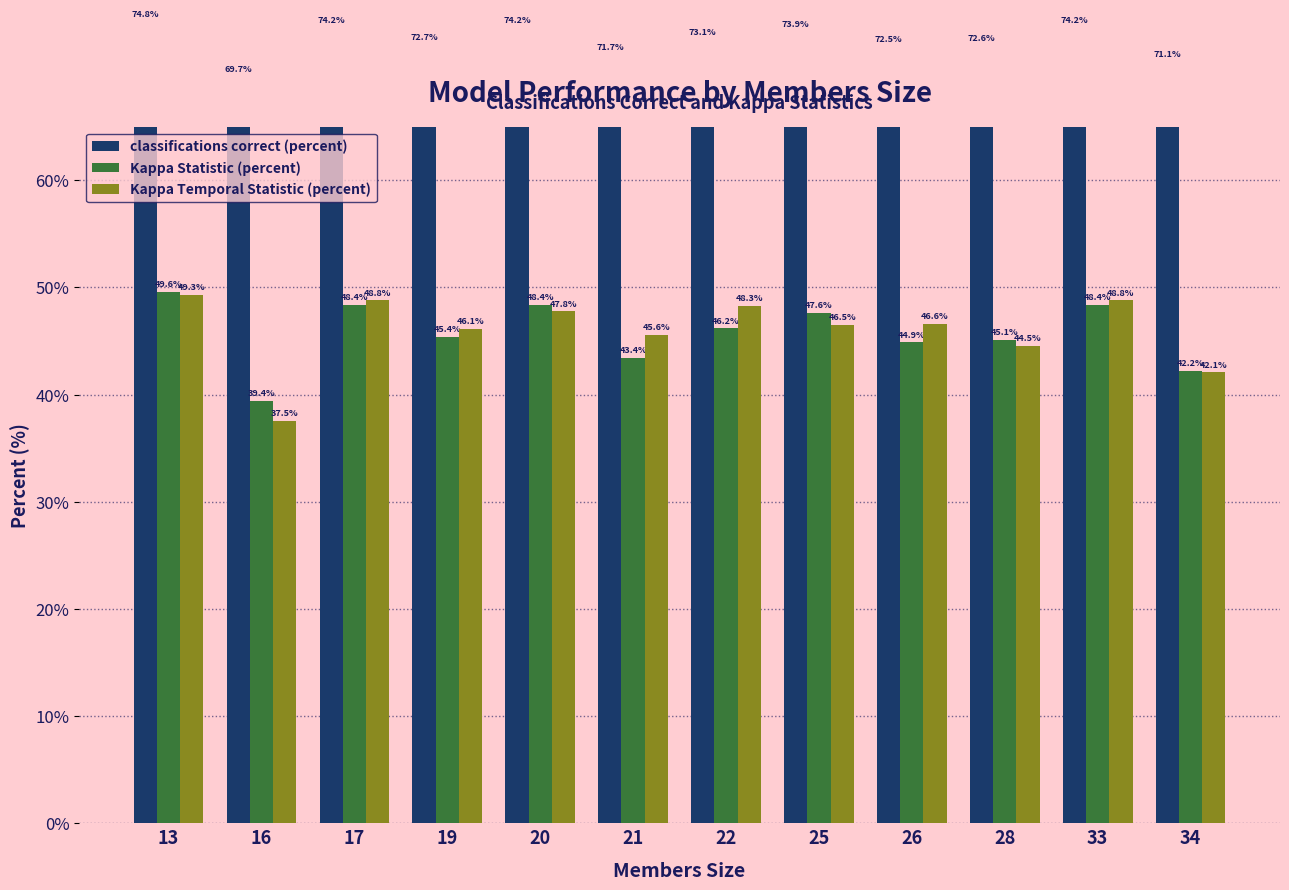

True or false: classifications correct (percent) has a value of 34.4 at 17.

False